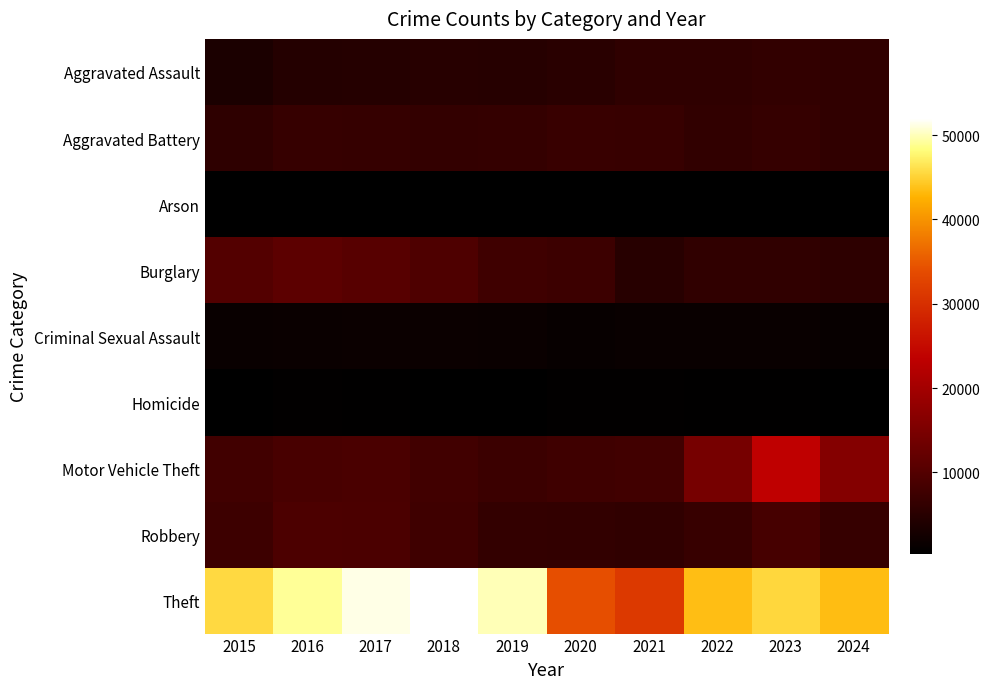

Reading left to right, list all the values displayed in this chart.

Aggravated Assault: 2015=3620	2016=4635	2017=4731	2018=4888	2019=4744	2020=5082	2021=5846	2022=5838	2023=6159	2024=5848
Aggravated Battery: 2015=5702	2016=6628	2017=6454	2018=6317	2019=6381	2020=6868	2021=6805	2022=6071	2023=6540	2024=6024
Arson: 2015=350	2016=420	2017=370	2018=298	2019=293	2020=475	2021=423	2022=342	2023=414	2024=353
Burglary: 2015=10011	2016=11038	2017=10419	2018=9423	2019=7677	2020=7325	2021=4879	2022=5906	2023=5892	2024=5573
Criminal Sexual Assault: 2015=1414	2016=1539	2017=1615	2018=1639	2019=1578	2020=1221	2021=1408	2022=1483	2023=1497	2024=1252
Homicide: 2015=411	2016=606	2017=572	2018=476	2019=418	2020=647	2021=662	2022=575	2023=508	2024=426
Motor Vehicle Theft: 2015=7916	2016=8712	2017=8965	2018=7908	2019=7206	2020=7707	2021=7957	2022=14360	2023=23698	2024=16101
Robbery: 2015=7364	2016=9218	2017=9147	2018=7690	2019=6279	2020=6207	2021=5876	2022=6812	2023=8500	2024=6630
Theft: 2015=45554	2016=49049	2017=51190	2018=51995	2019=49973	2020=34113	2021=31350	2022=43535	2023=45411	2024=43510